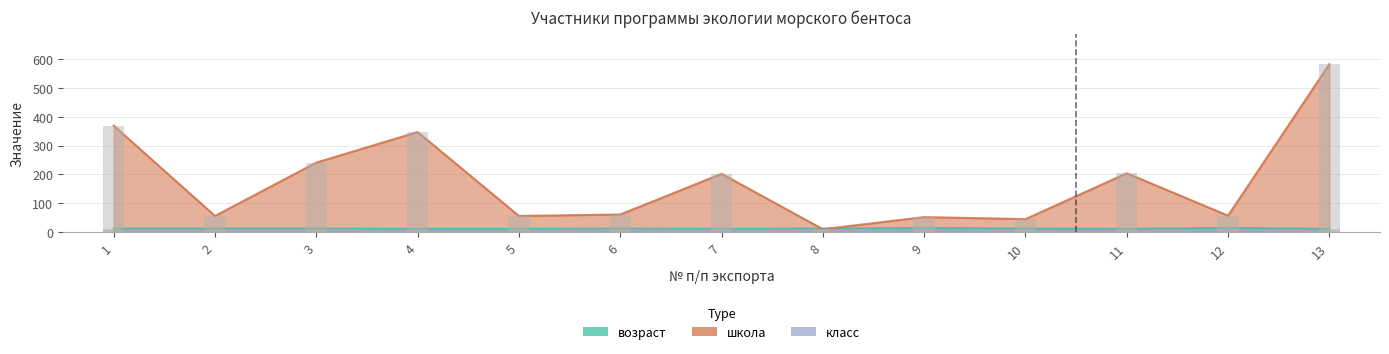

At which label does школа reach its peak?

13